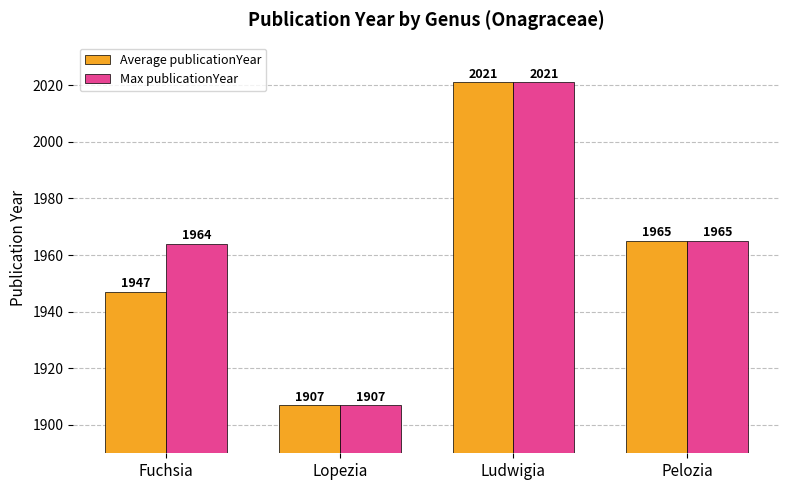

At which category does the chart reach its peak across all series?

Ludwigia